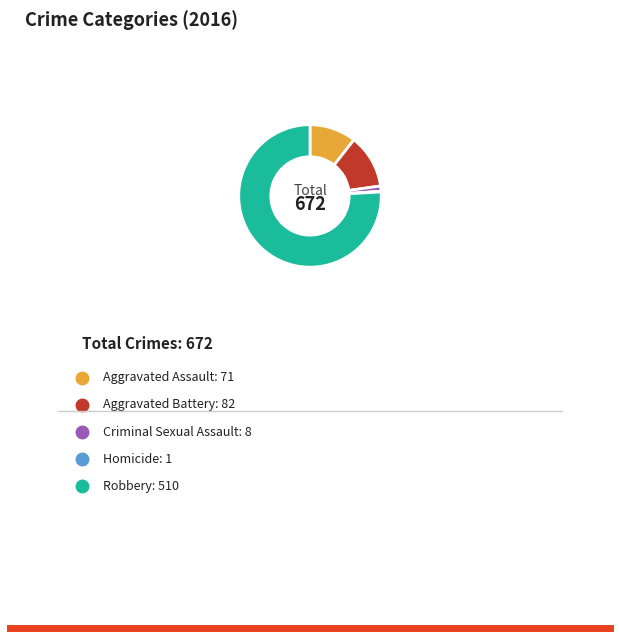

Is there any slice that represents more than half of the pie?

Yes